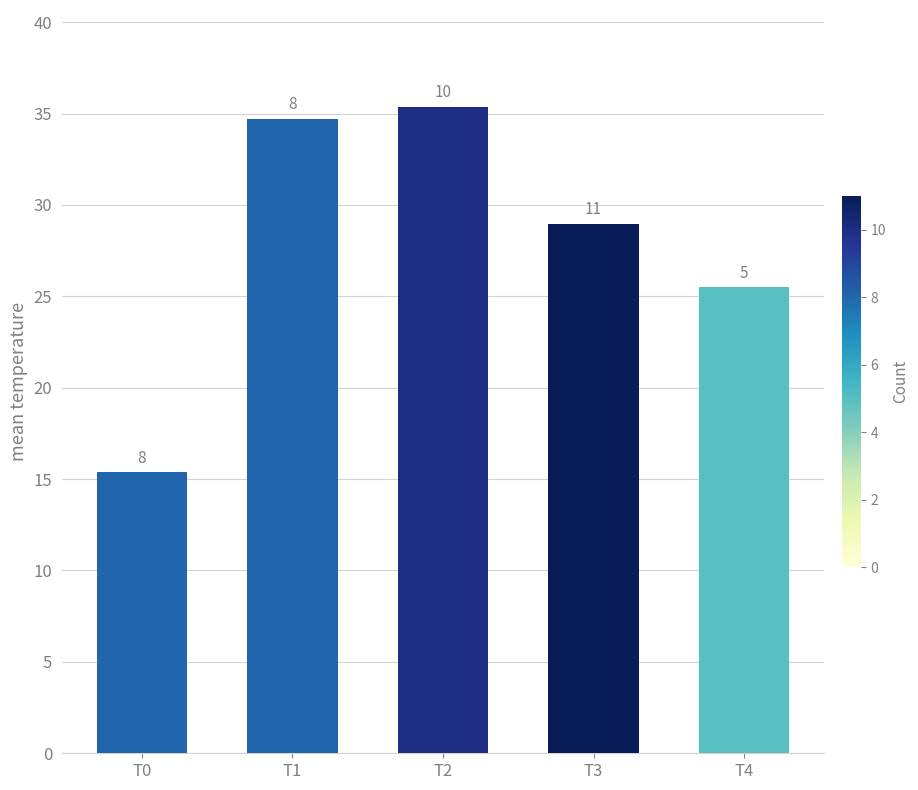

Rank the categories by value from lowest to highest.

T0, T4, T3, T1, T2